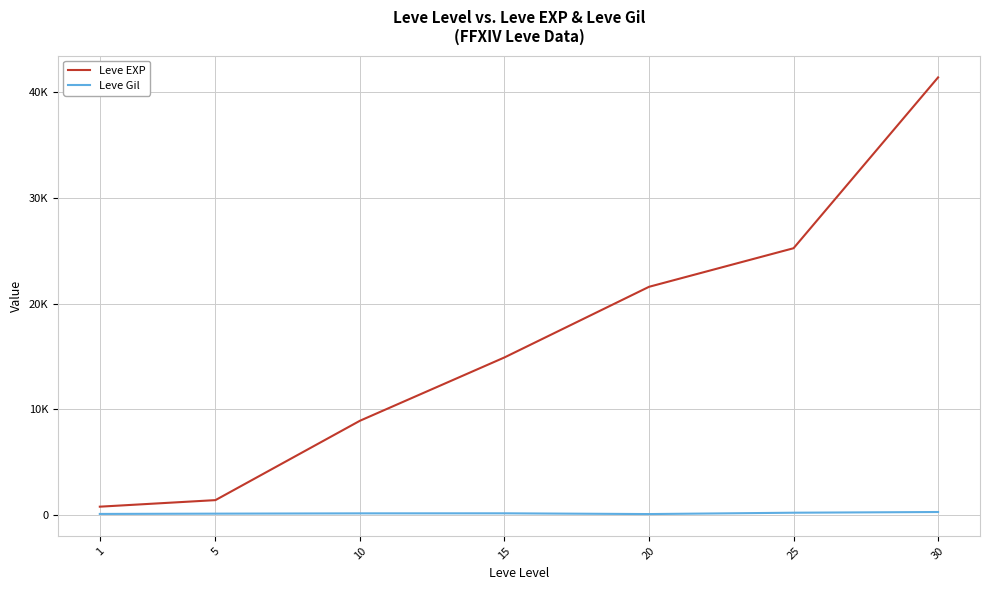

Is this an area chart (filled region under the line)?

No